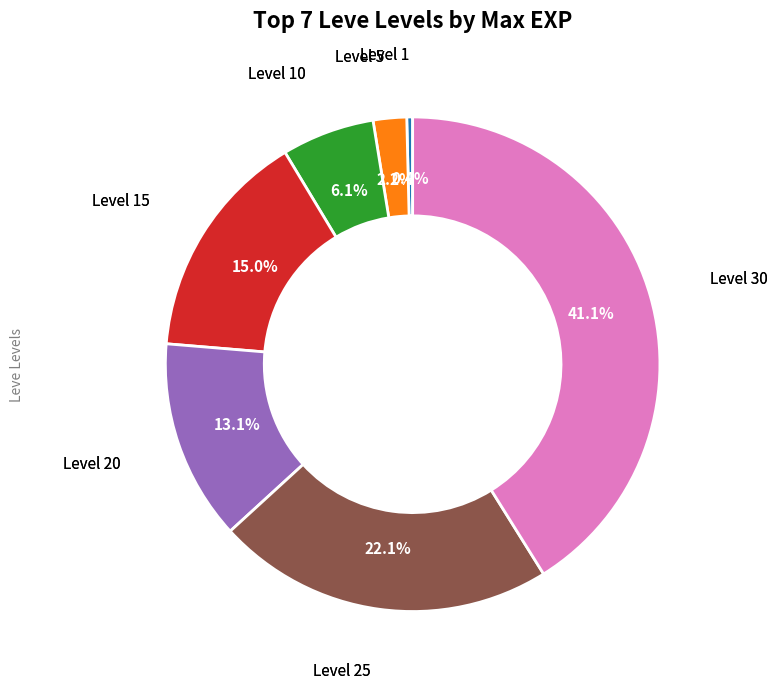

Is there a majority slice in this chart?

No